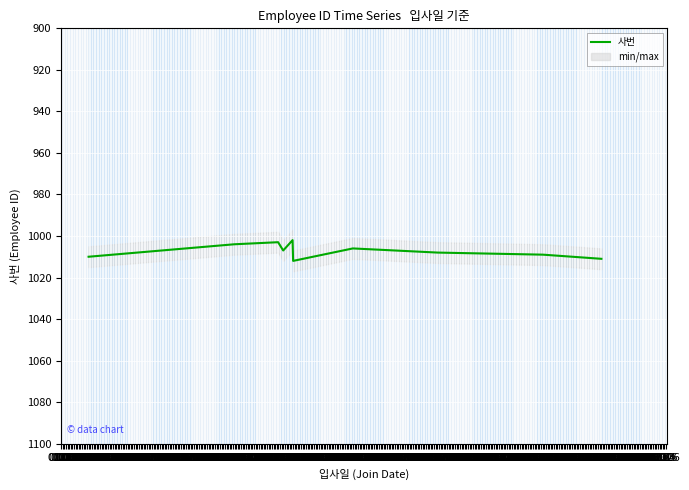

What is the label of the 8th point from the left?

01.12